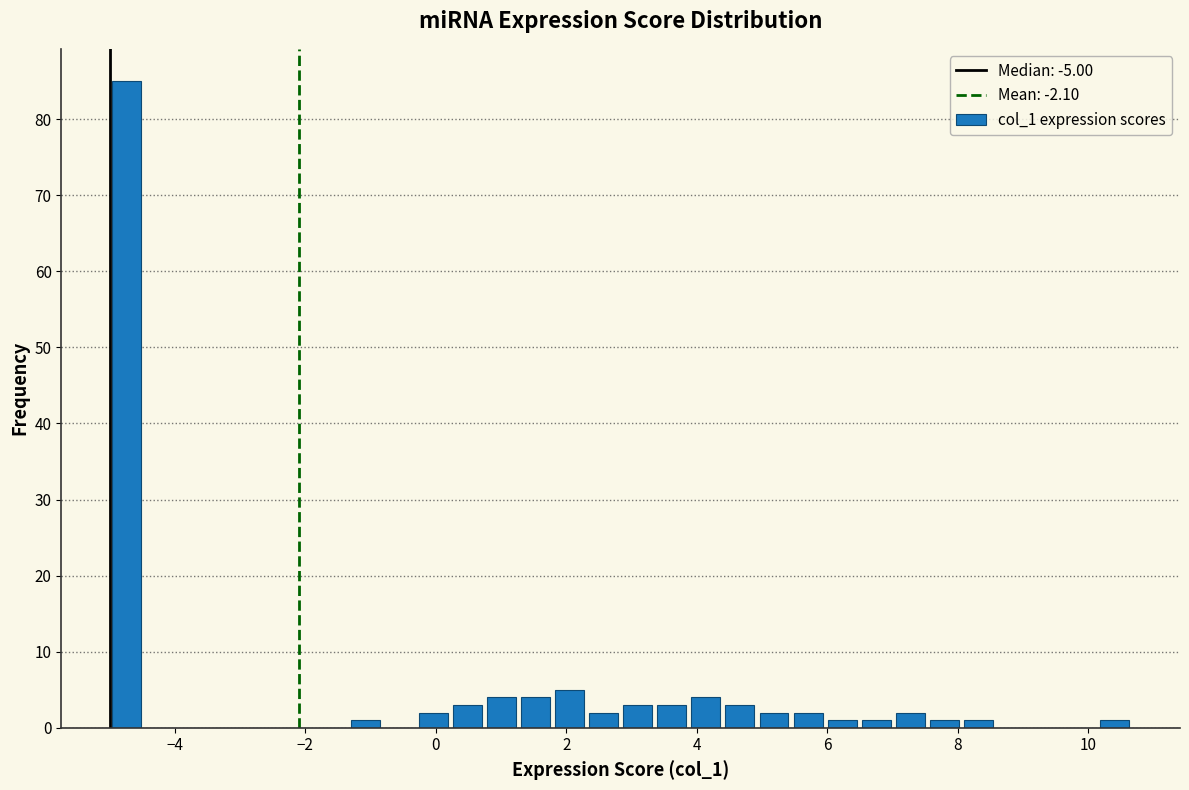

Read against the x-axis, roughly where is the centre of the tallest bar?

-4.8